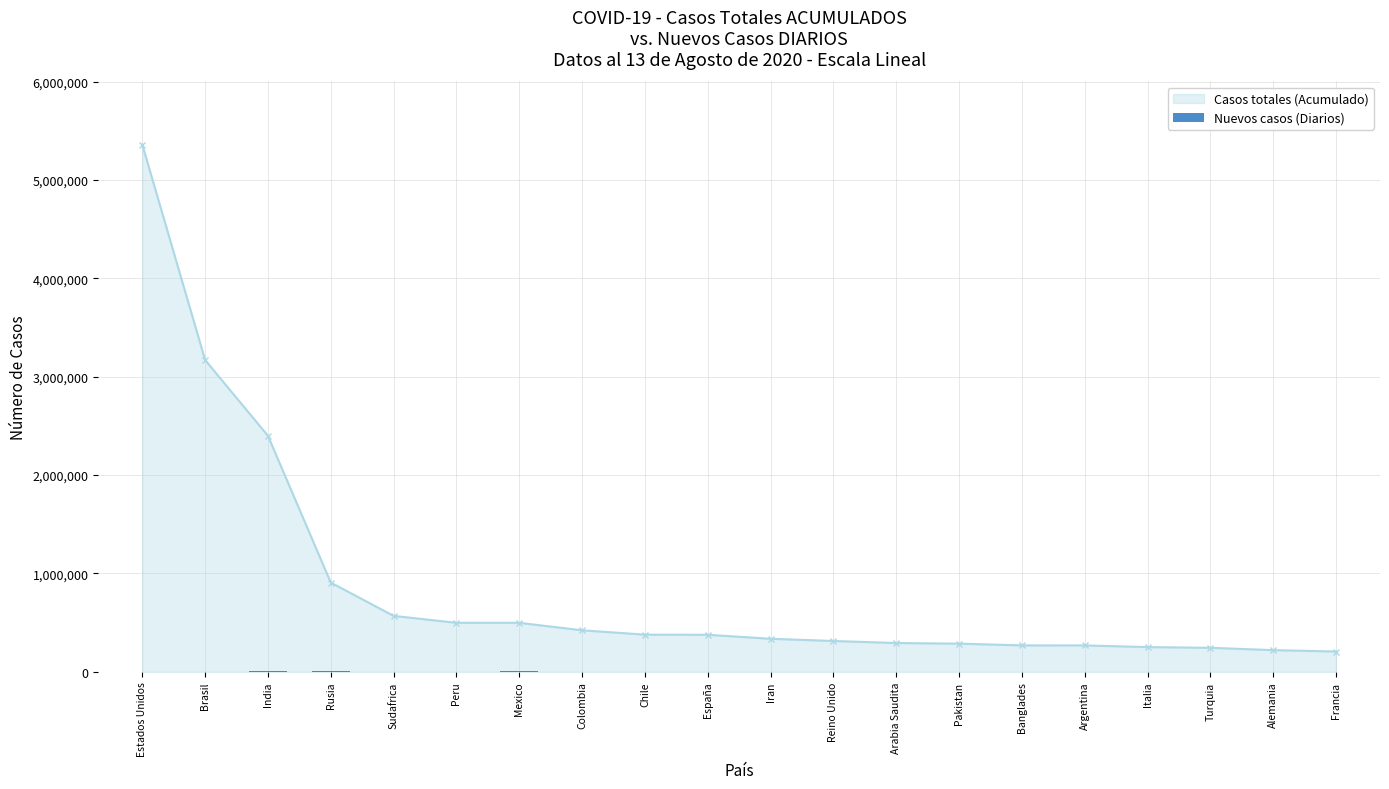

True or false: Casos totales (Acumulado) has a value of 269115 at Banglades.

True